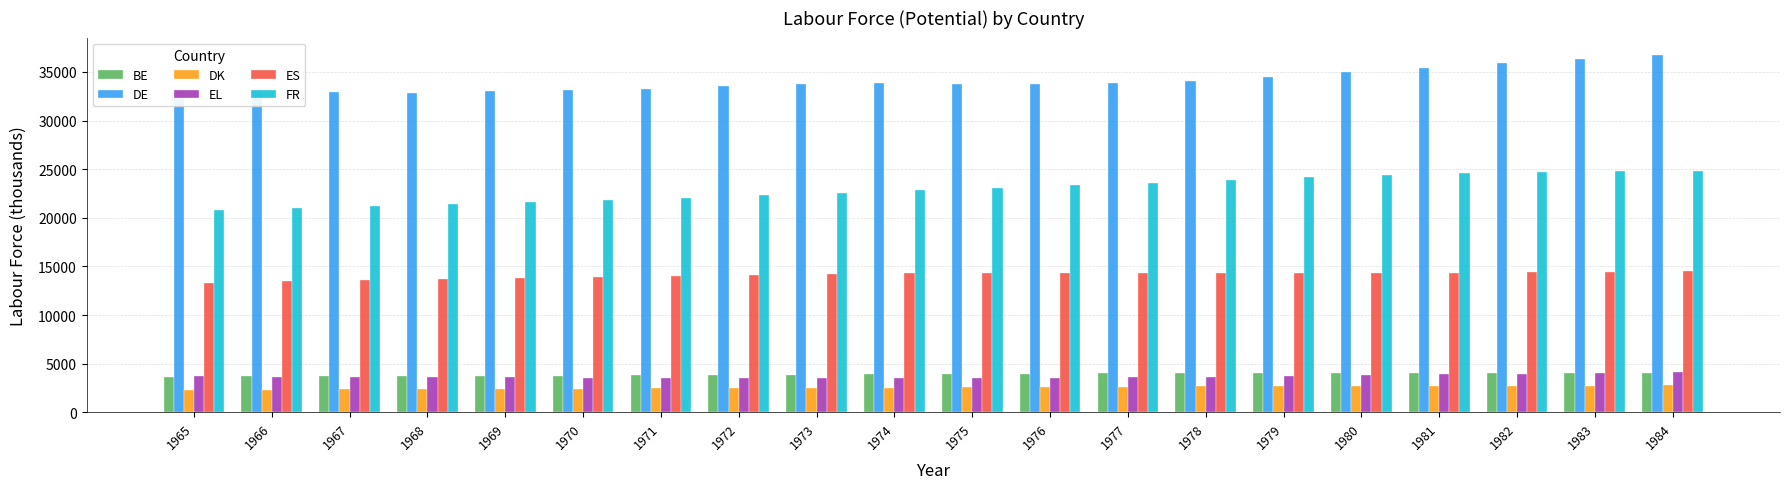

What is the lowest value of the BE series?

3667.4